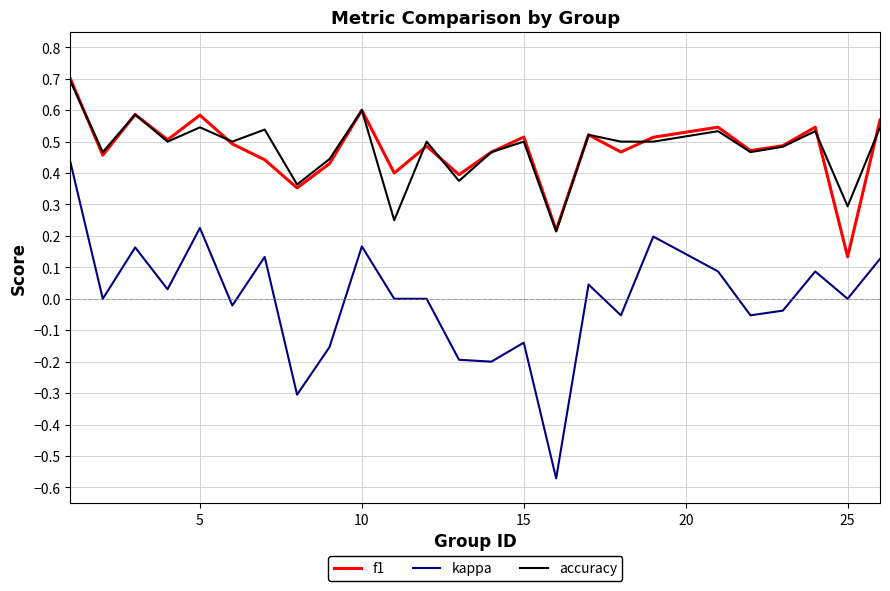

What is the greatest value displayed?

0.7